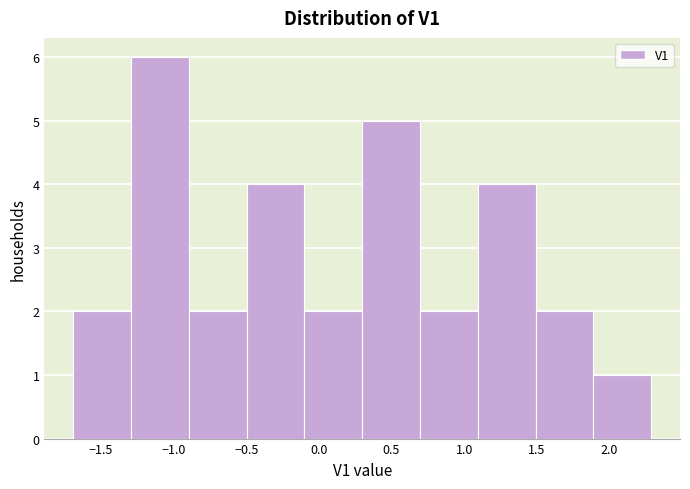

Reading left to right, transcribe this chart: for each bar, give the range it covers on the x-axis and its height. Neither the bar edges nor the heights are printed on the chart, so give them approximately, as read against the axes.

-1.7 to -1.3: 2
-1.3 to -0.9: 6
-0.9 to -0.5: 2
-0.5 to -0.1: 4
-0.1 to 0.3: 2
0.3 to 0.7: 5
0.7 to 1.1: 2
1.1 to 1.5: 4
1.5 to 1.9: 2
1.9 to 2.3: 1